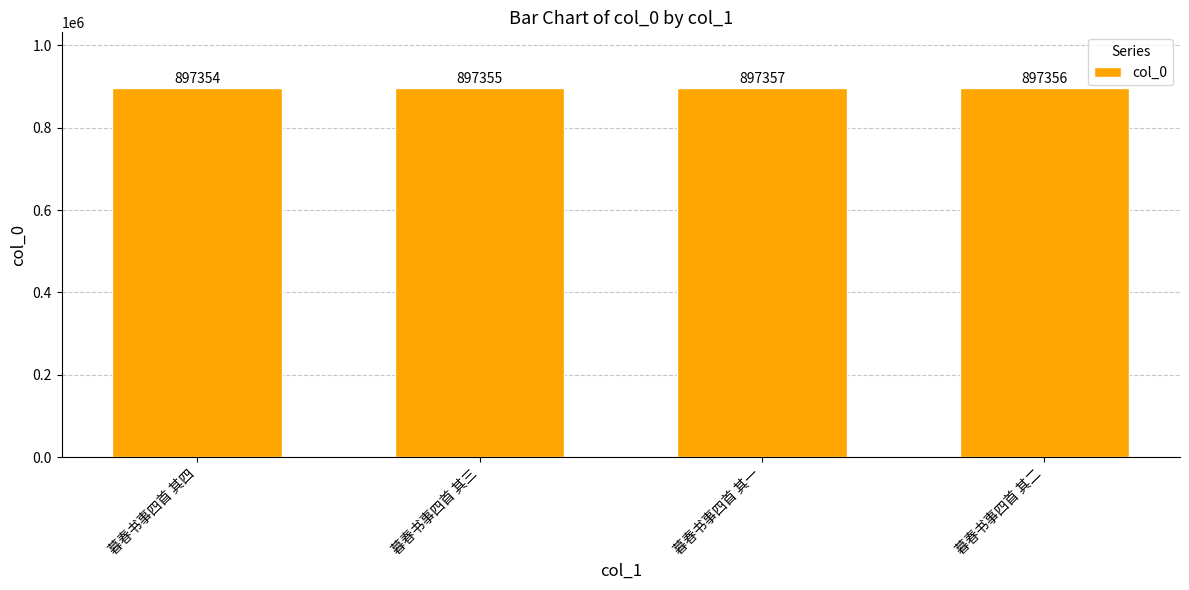

What position from the right is 暮春书事四首 其二?

1